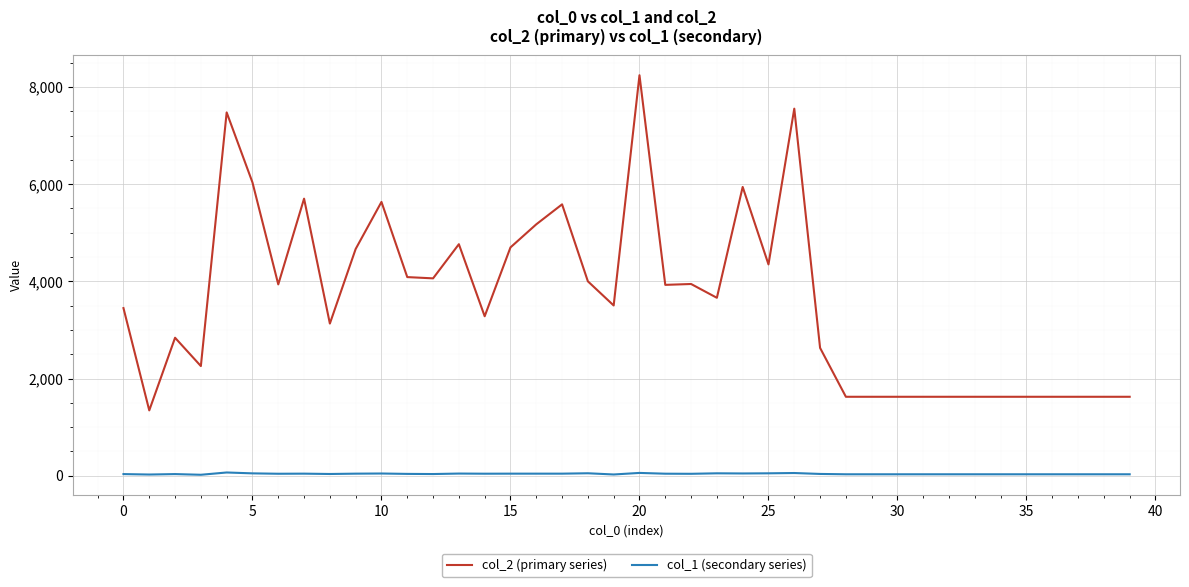

True or false: col_2 (primary series) and col_1 (secondary series) intersect in this chart.

False